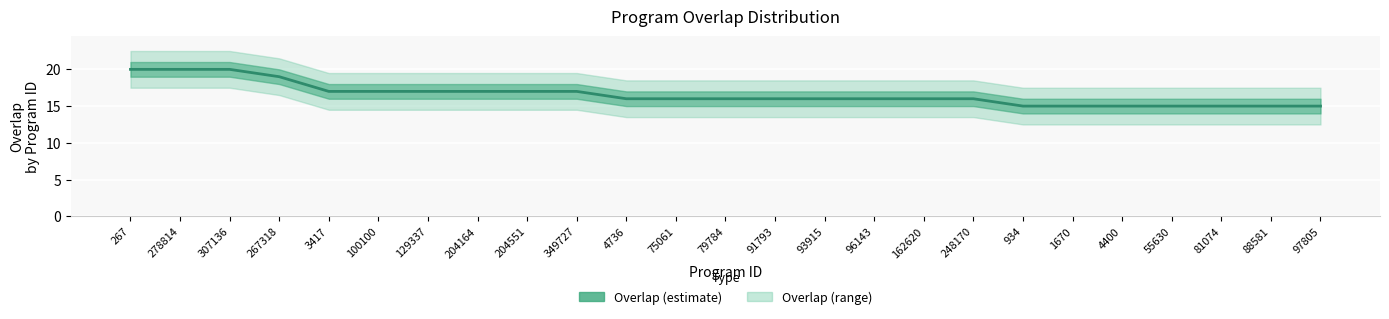

What is the difference between the maximum and minimum values?

5